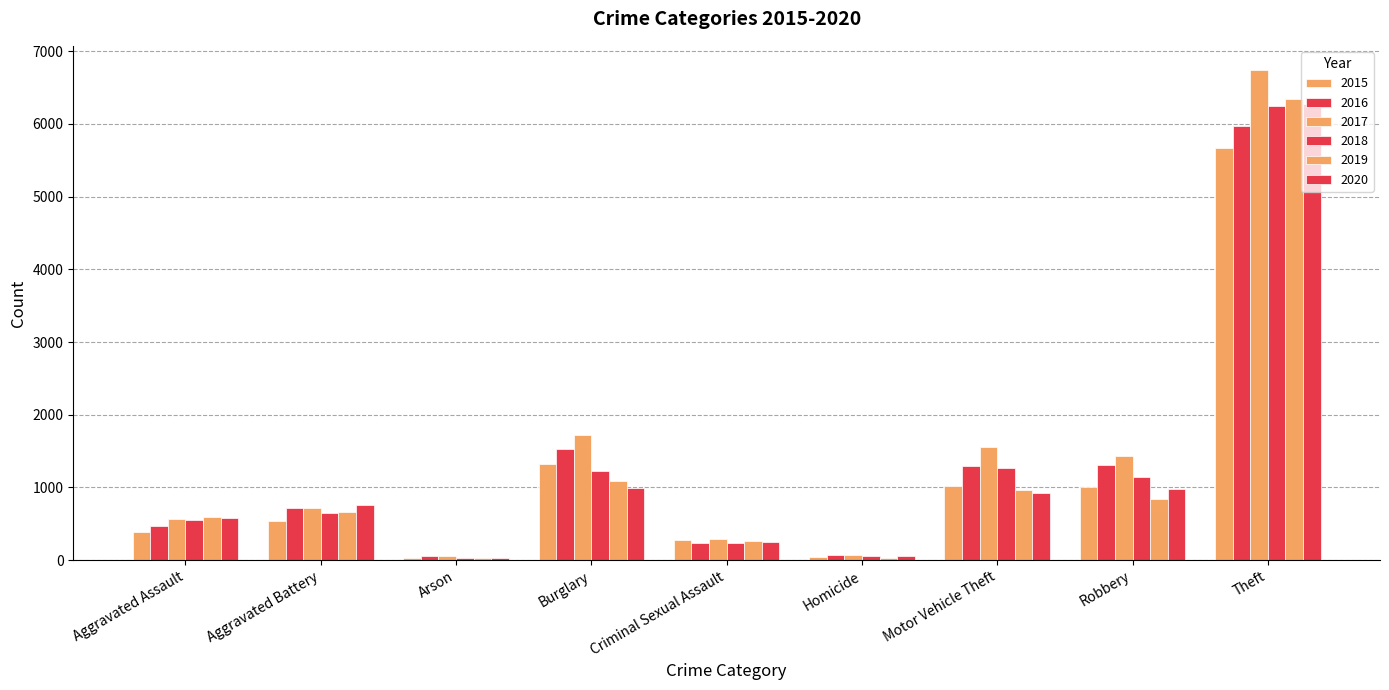

What is the average value of the 2020 series?

1207